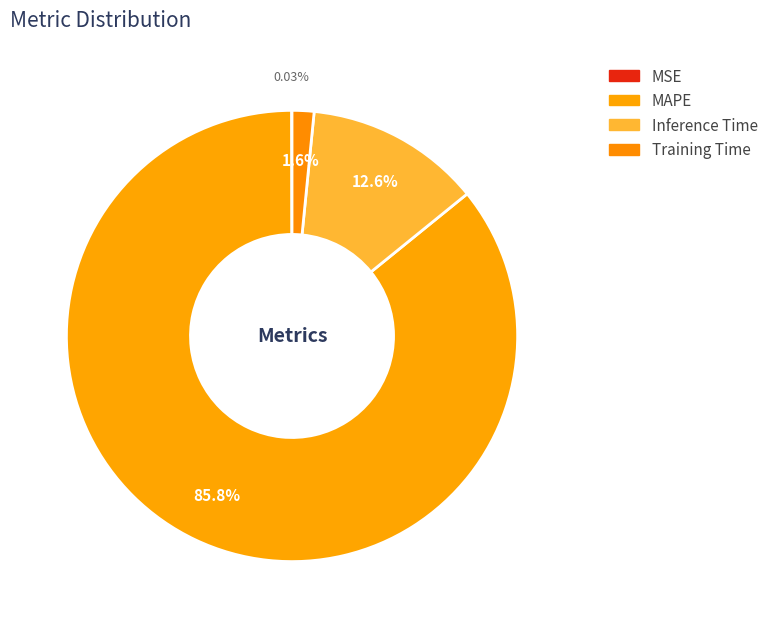

Which category accounts for the majority?

MAPE